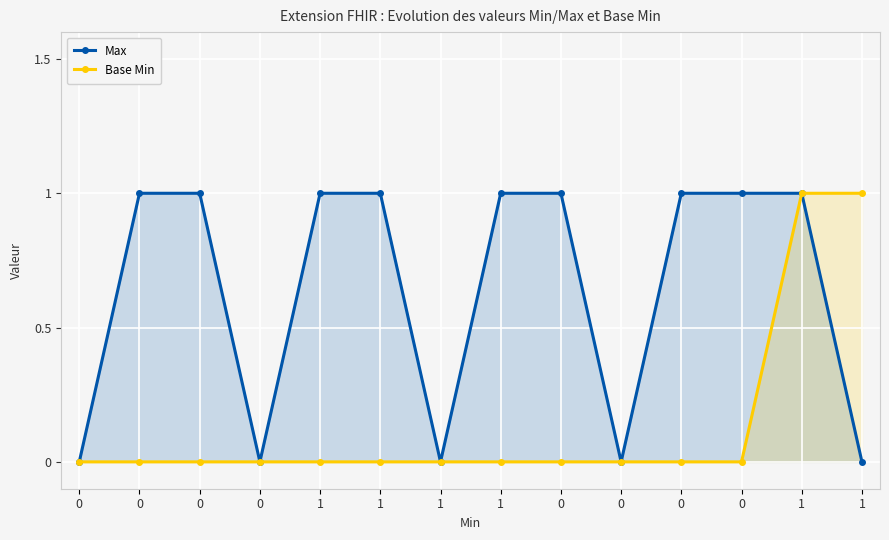

Is the value of Base Min at 0 greater than the value of Max at 1?

No